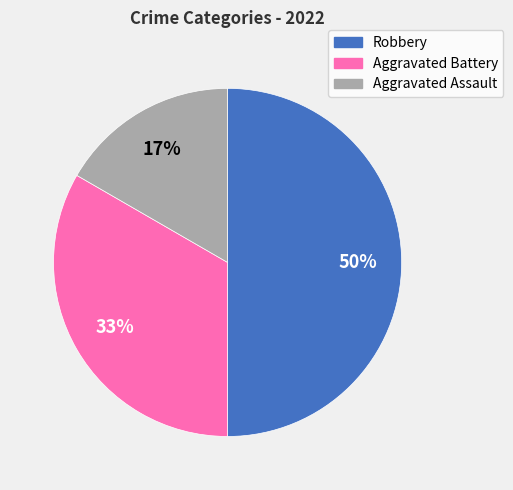

Between Robbery and Aggravated Assault, which is larger?

Robbery